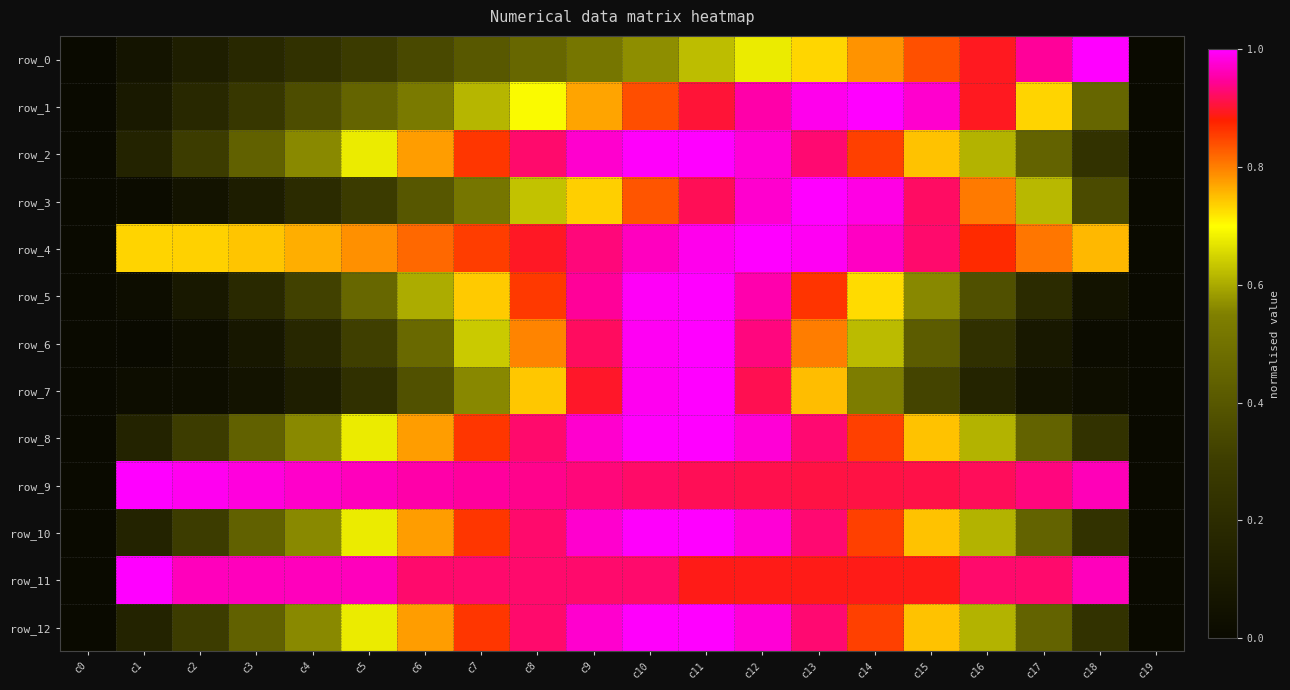

What is the difference between the maximum and second lowest values in the row_0 series?

1.0